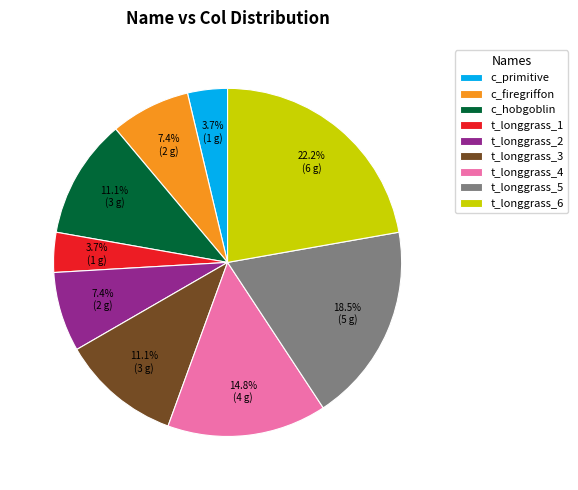

Does t_longgrass_5 account for over 50% of the chart?

No